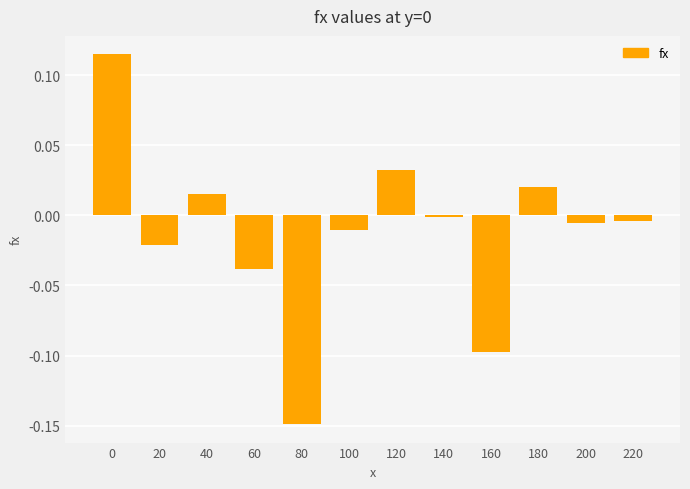

Which category has the lowest value across all series?

80